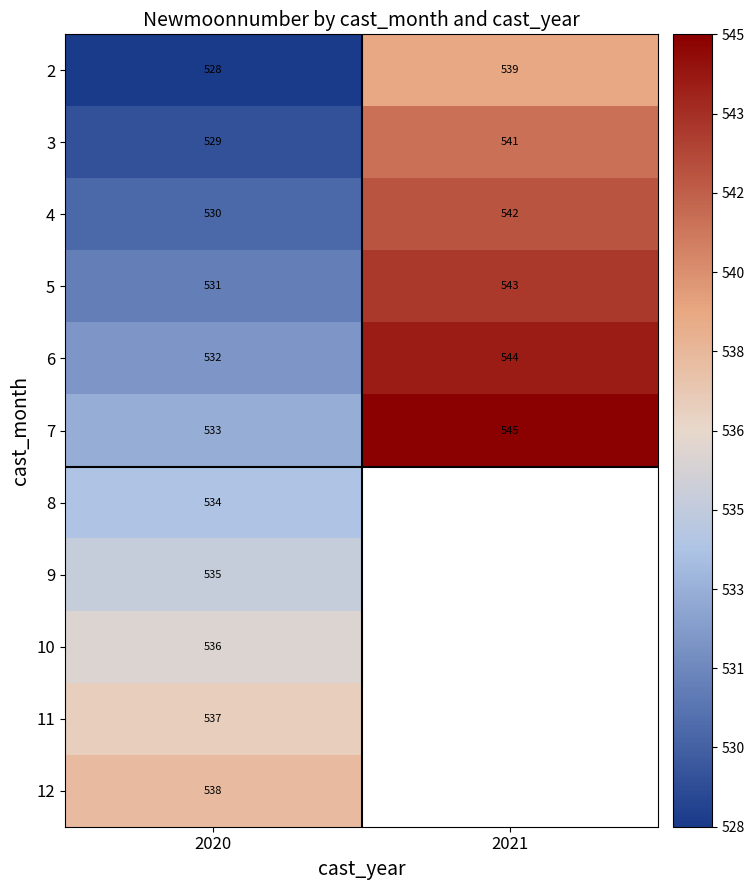

At which label does 7 reach its minimum?

2020